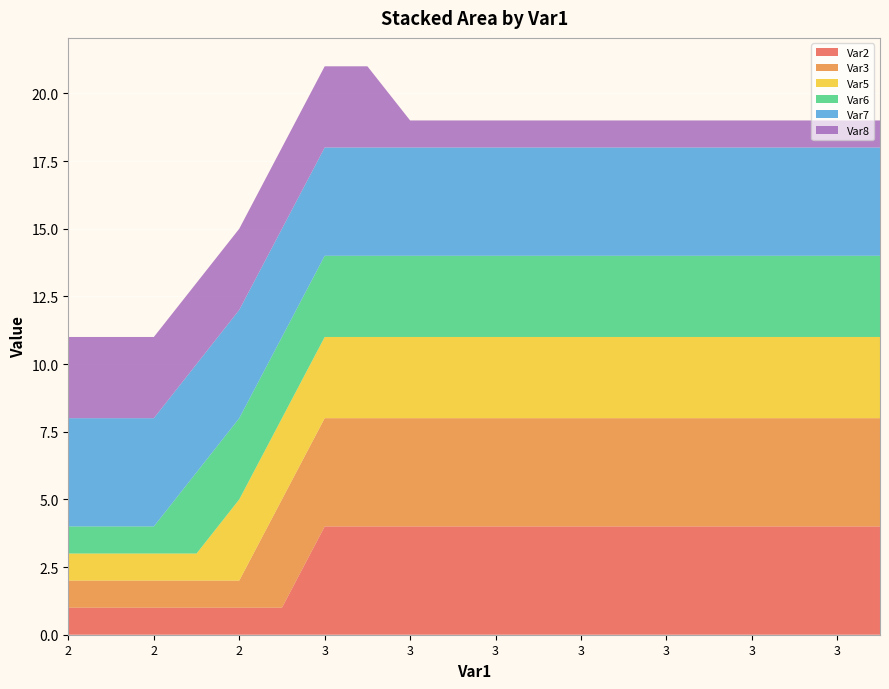

Reading right to left, list all the values displayed in this chart.

Var2: 3=4	3=4	3=4	3=4	3=4	3=4	3=4	3=4	3=4	3=4	3=4	3=4	3=4	3=4	3=1	2=1	2=1	2=1	2=1	2=1
Var3: 3=4	3=4	3=4	3=4	3=4	3=4	3=4	3=4	3=4	3=4	3=4	3=4	3=4	3=4	3=4	2=1	2=1	2=1	2=1	2=1
Var5: 3=3	3=3	3=3	3=3	3=3	3=3	3=3	3=3	3=3	3=3	3=3	3=3	3=3	3=3	3=3	2=3	2=1	2=1	2=1	2=1
Var6: 3=3	3=3	3=3	3=3	3=3	3=3	3=3	3=3	3=3	3=3	3=3	3=3	3=3	3=3	3=3	2=3	2=3	2=1	2=1	2=1
Var7: 3=4	3=4	3=4	3=4	3=4	3=4	3=4	3=4	3=4	3=4	3=4	3=4	3=4	3=4	3=4	2=4	2=4	2=4	2=4	2=4
Var8: 3=1	3=1	3=1	3=1	3=1	3=1	3=1	3=1	3=1	3=1	3=1	3=1	3=3	3=3	3=3	2=3	2=3	2=3	2=3	2=3